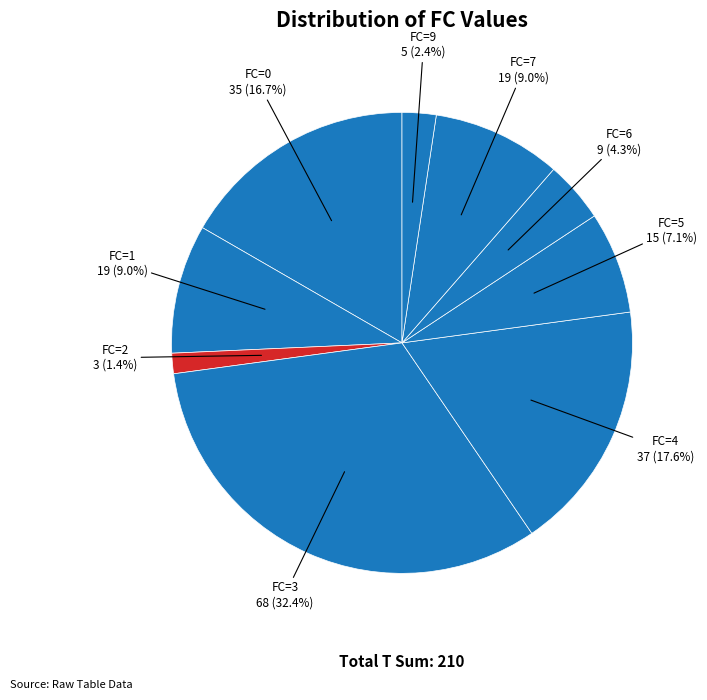

How much of the chart is everything except FC=7?

91.0%